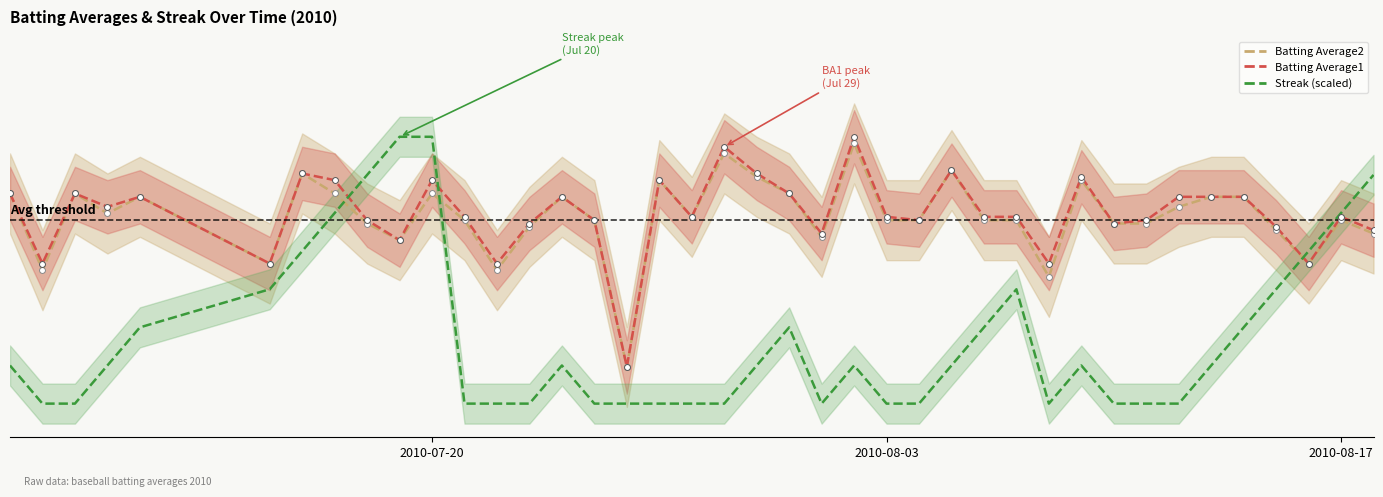

Which series reaches the maximum Y coordinate?

Batting Average1